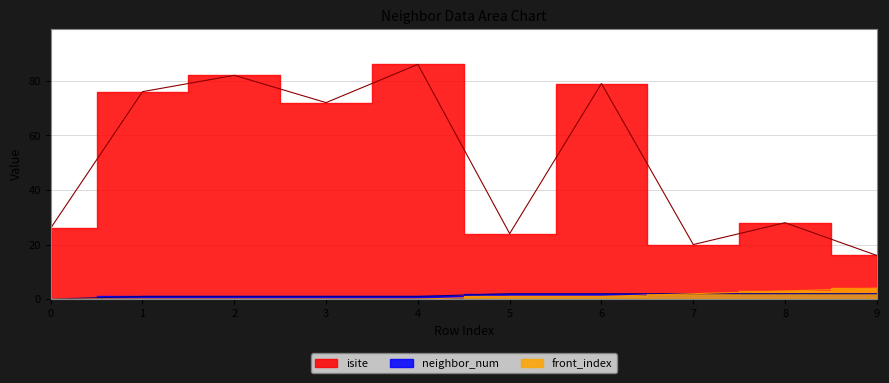

What is the spread (max minus min) of values at 2?

82